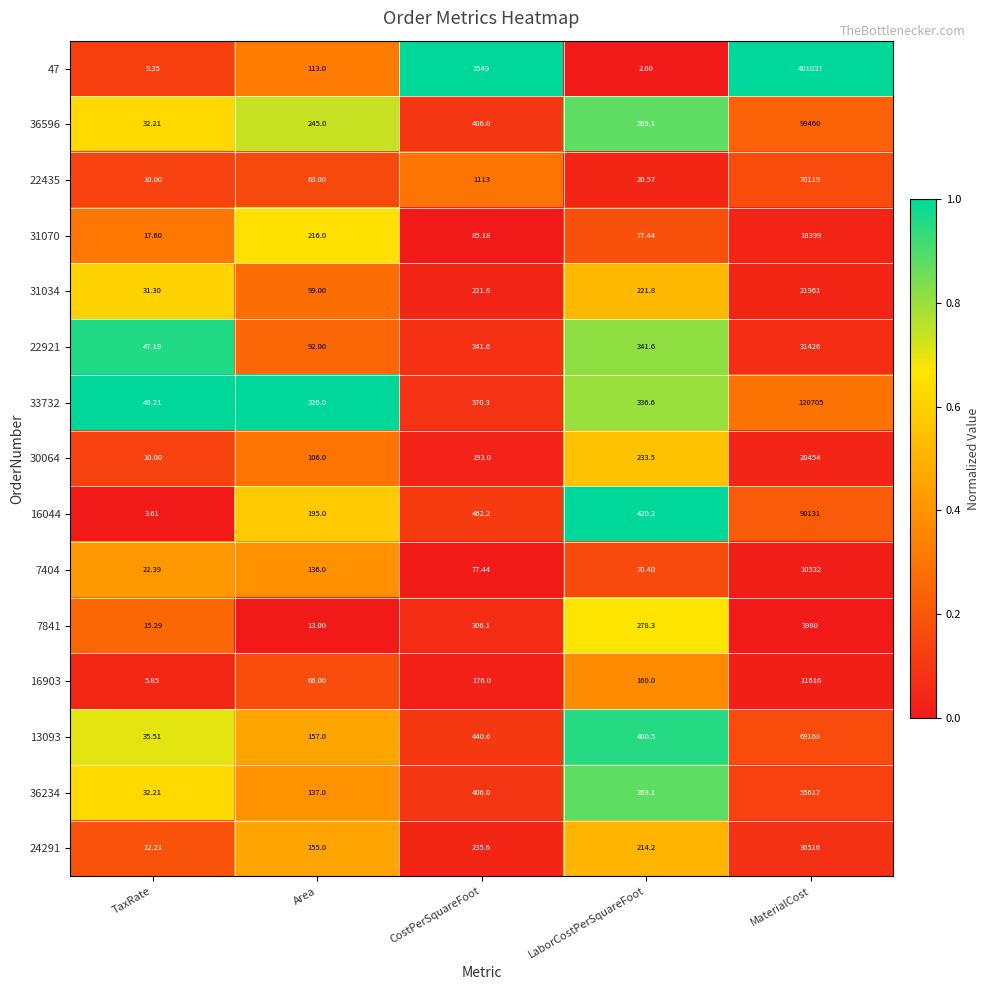

At which label does 7841 first exceed 278?

CostPerSquareFoot